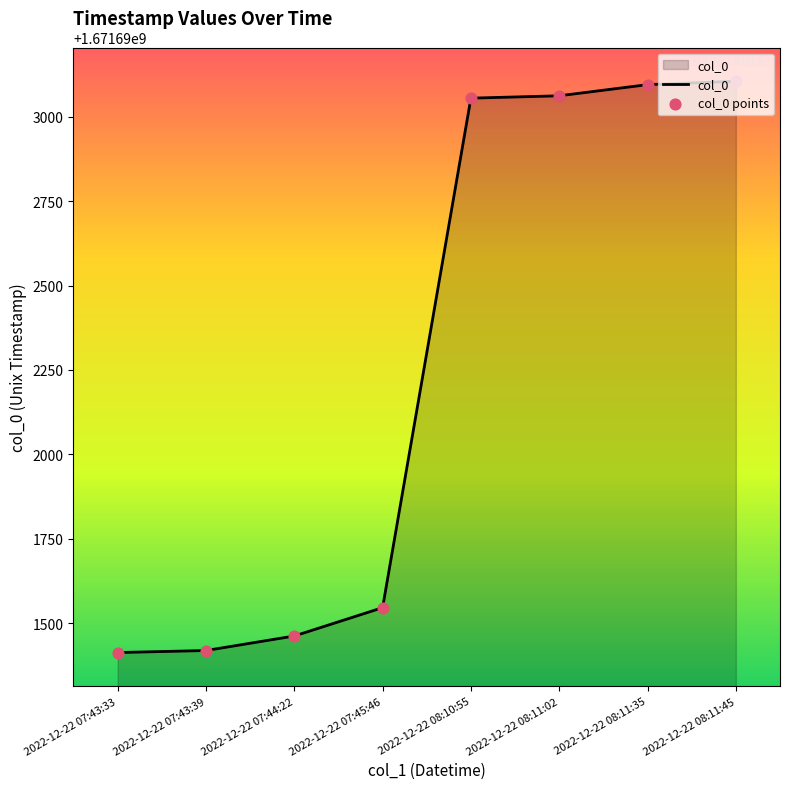

What is the sum of the values at 2022-12-22 08:11:35 and 2022-12-22 07:44:22?

3343384557